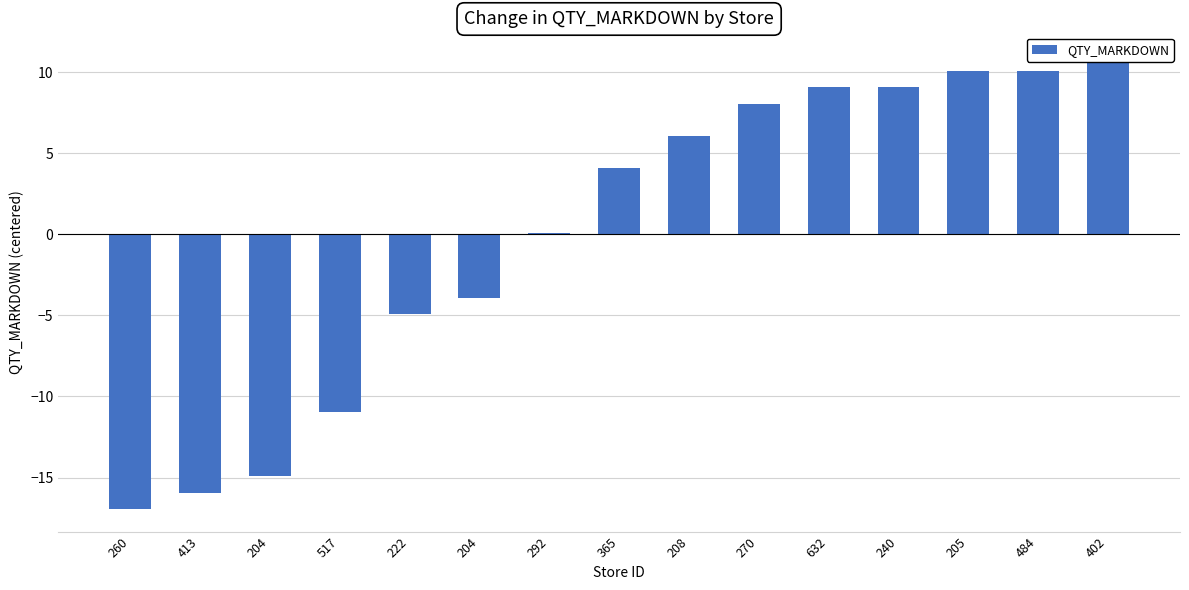

Are the bars grouped side by side (vs. stacked)?

No